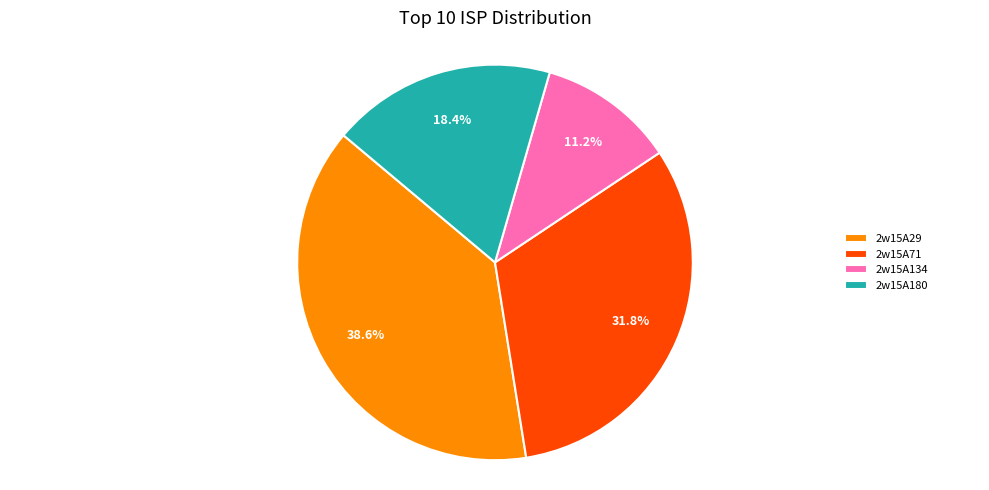

Do 2w15A29 and 2w15A180 together represent more than half of the pie?

Yes